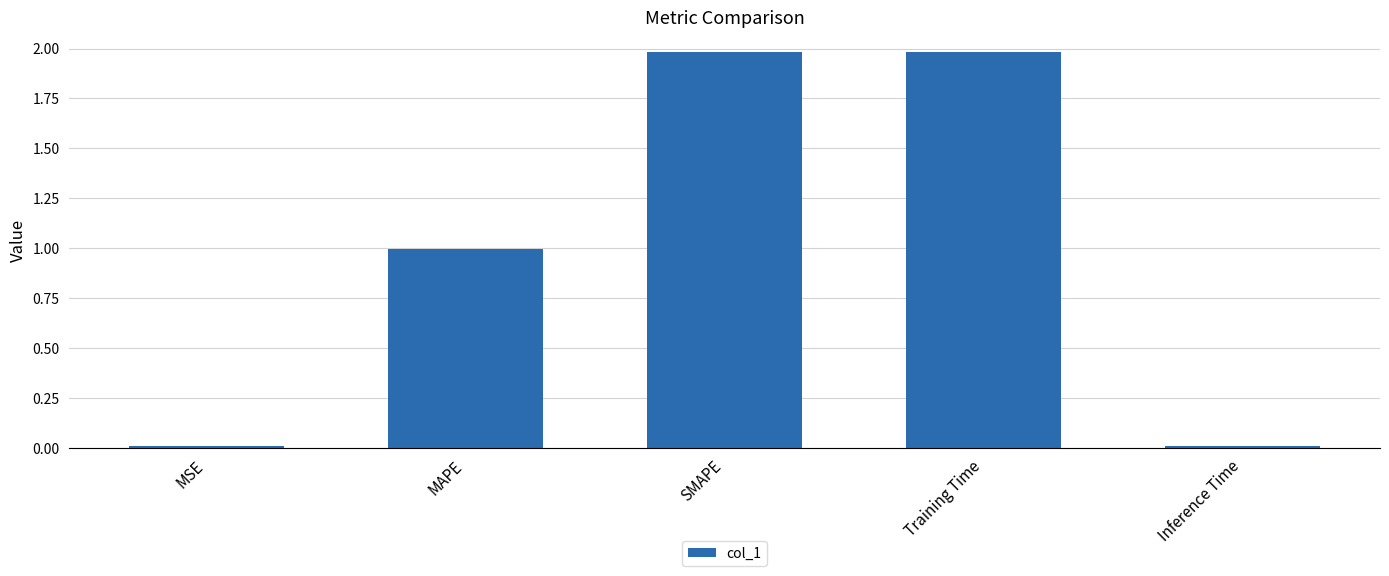

What is the label of the 3rd bar from the right?

SMAPE